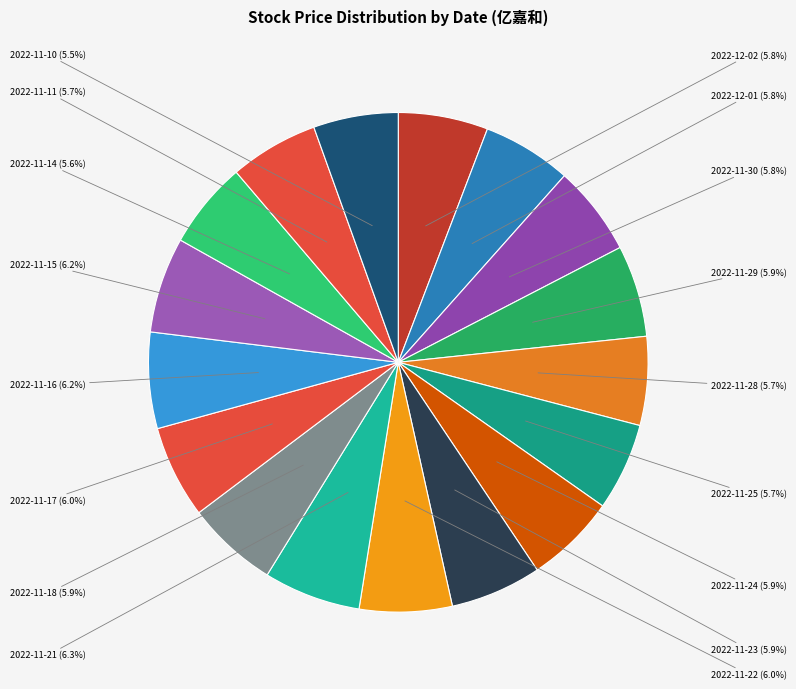

What is the ratio of the value at 2022-11-30 to the value at 2022-11-25?

1.0